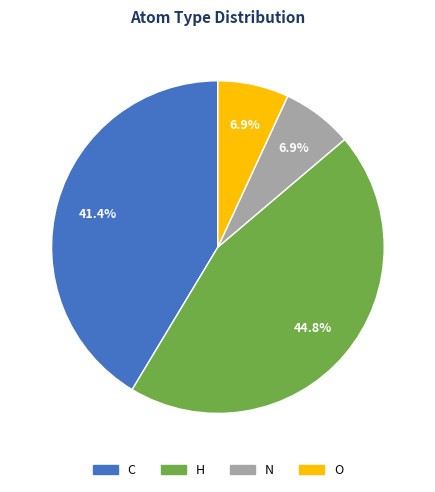

Which has a higher value, O or C?

C